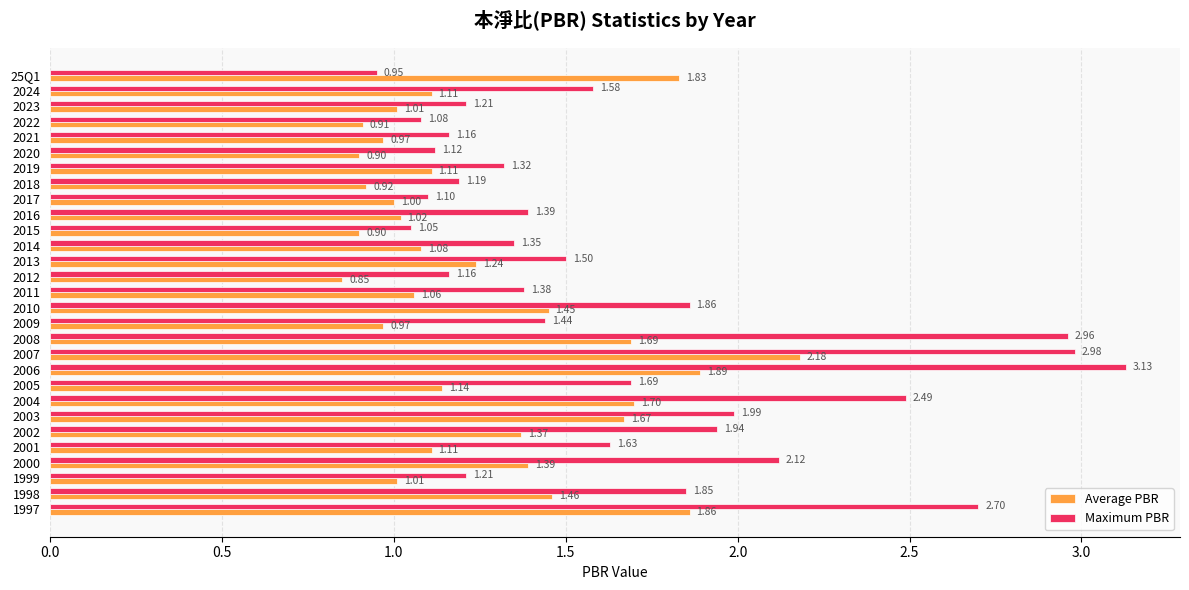

At how many categories does at least one series exceed 1?

29